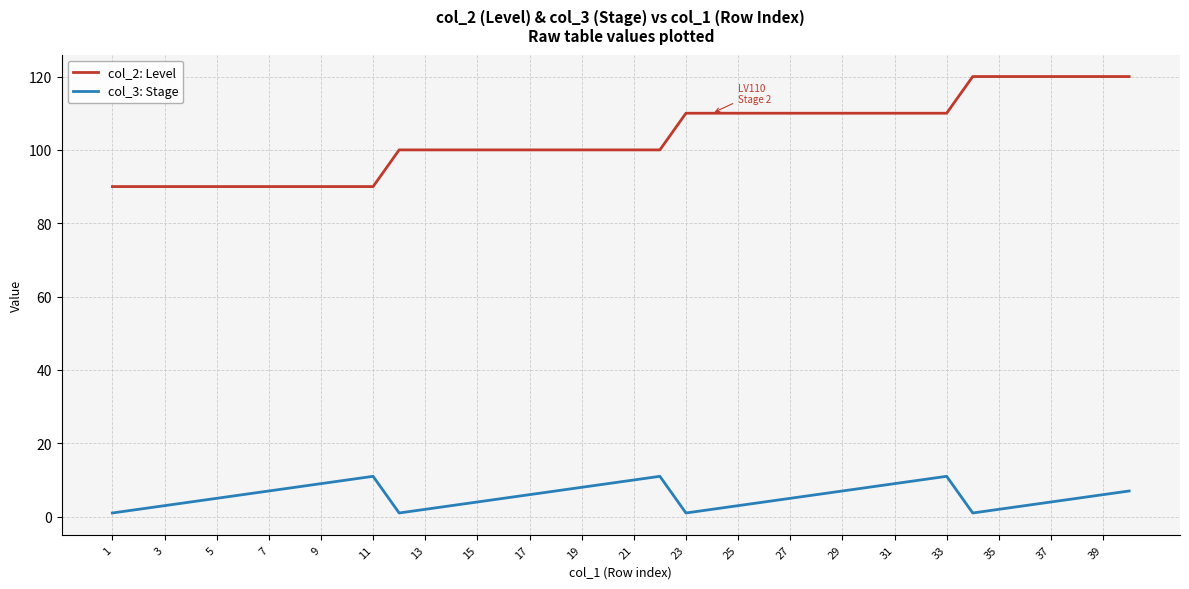

List the series in order of their peak value, highest first.

col_2: Level, col_3: Stage